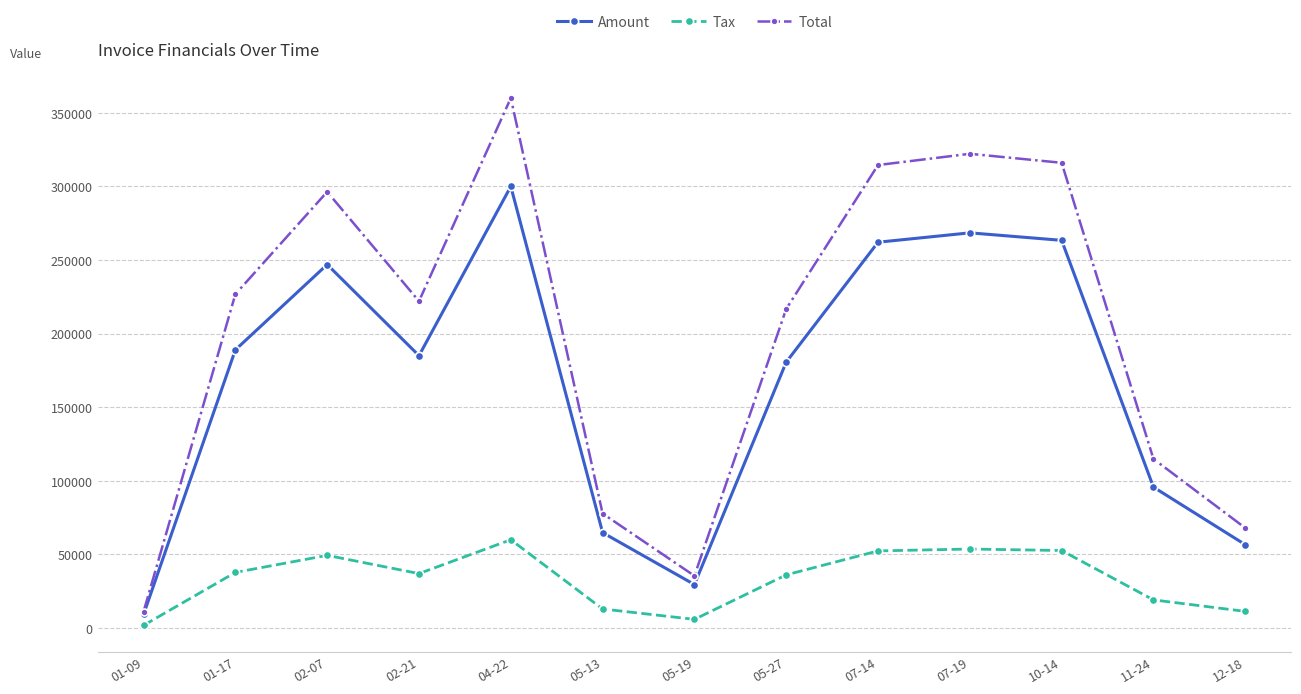

What is the total value across all series at 07-14?

628903.6